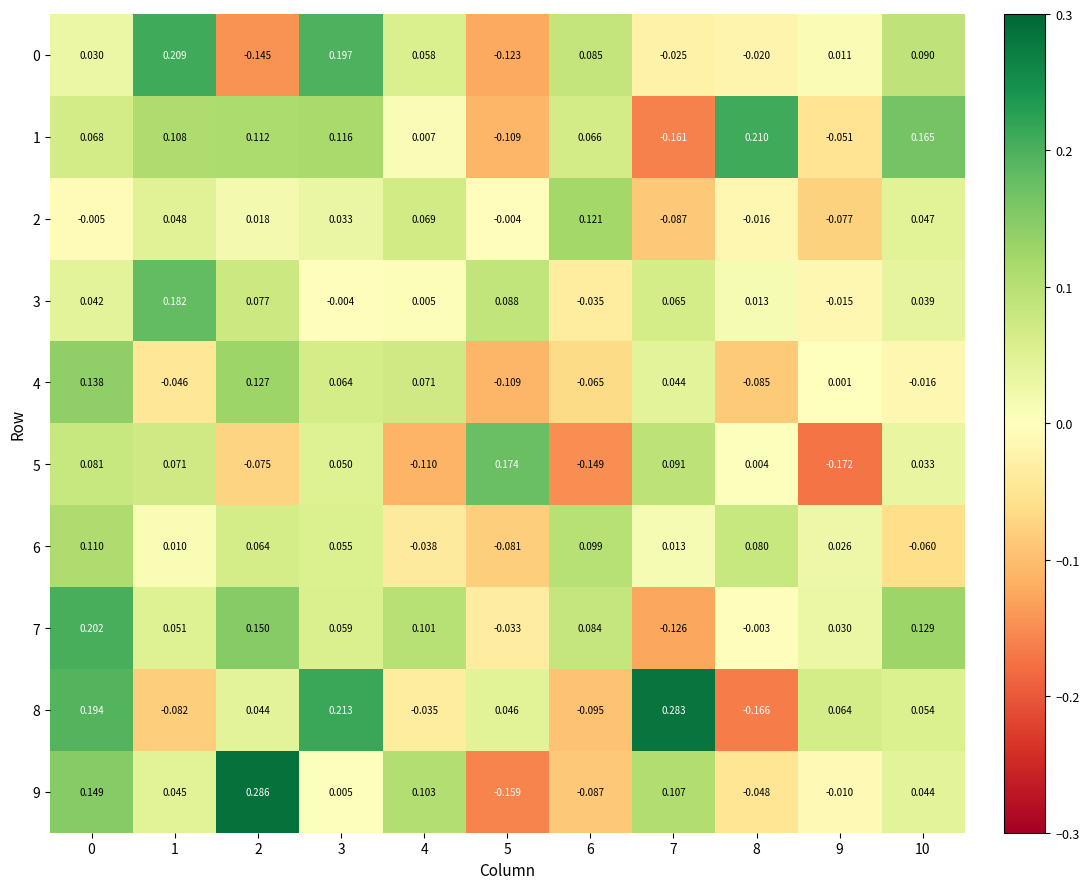

What is the total value across all series at 3?

0.8